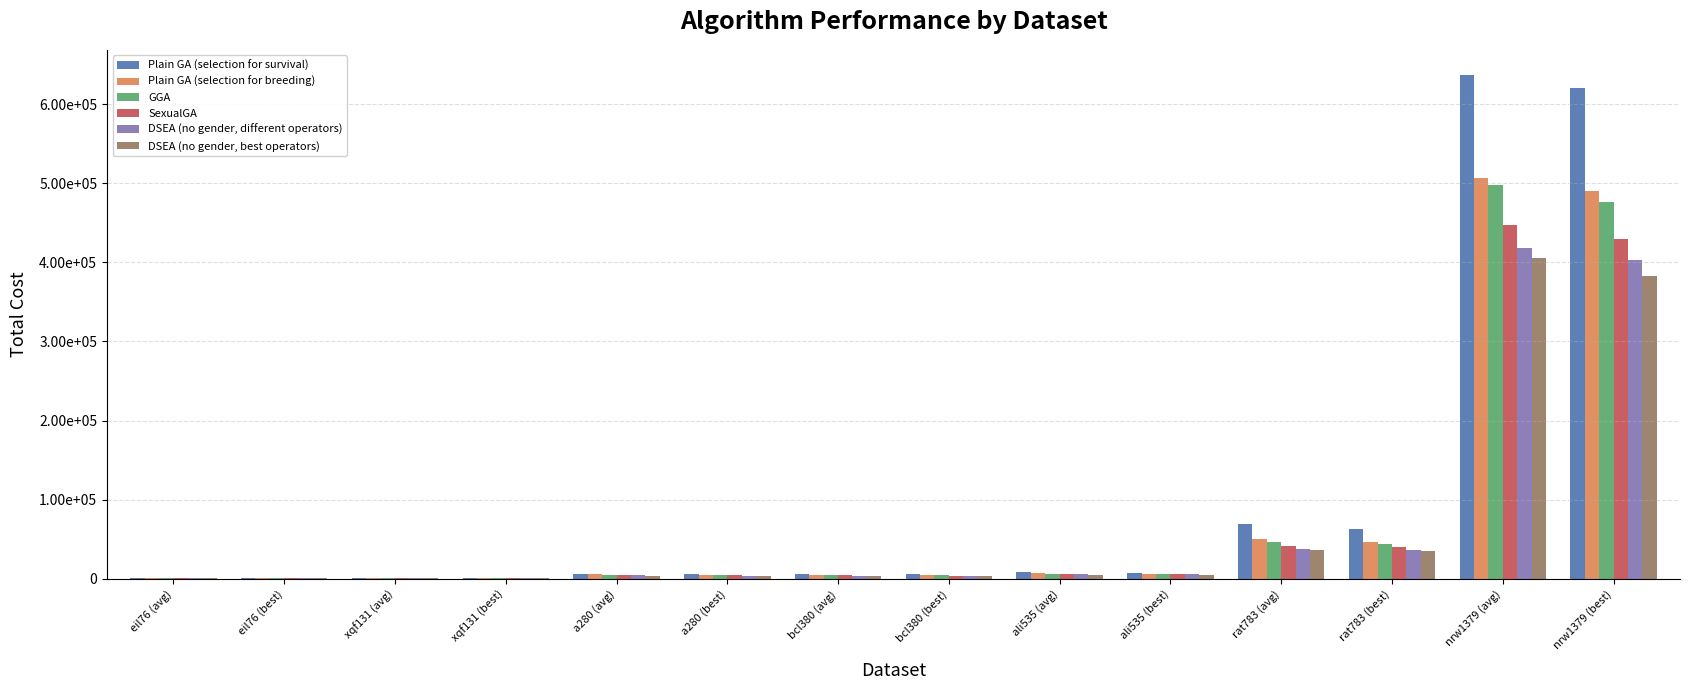

Are the bars horizontal?

No